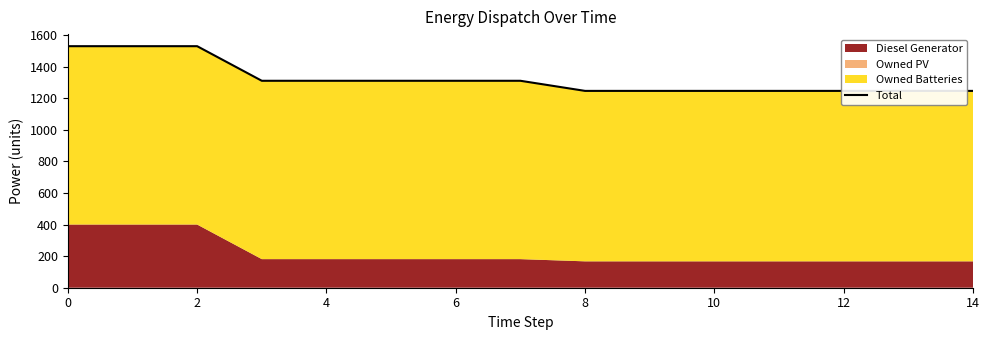

What is the greatest value displayed?

1529